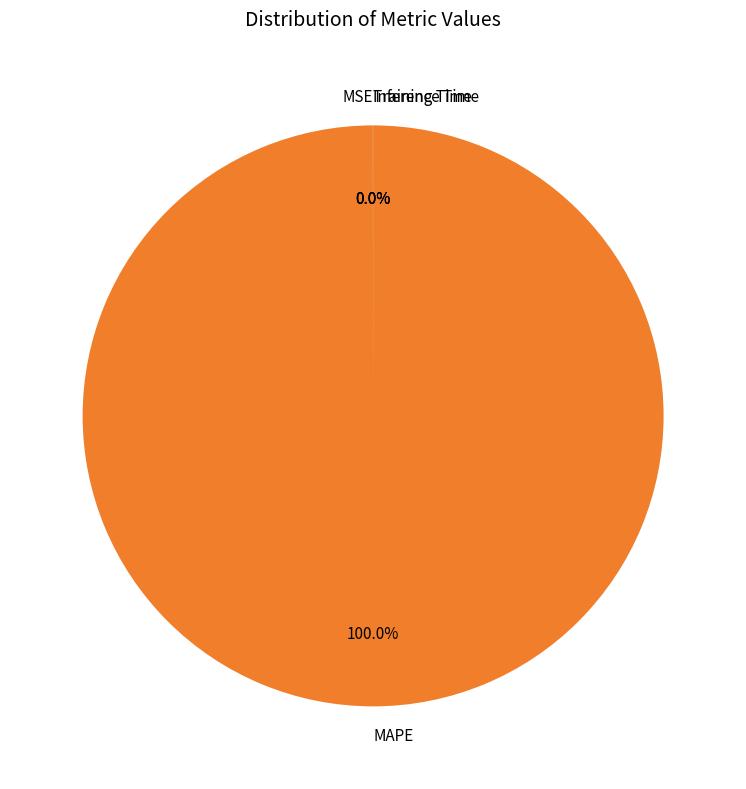

Which category has the biggest portion of the pie?

MAPE